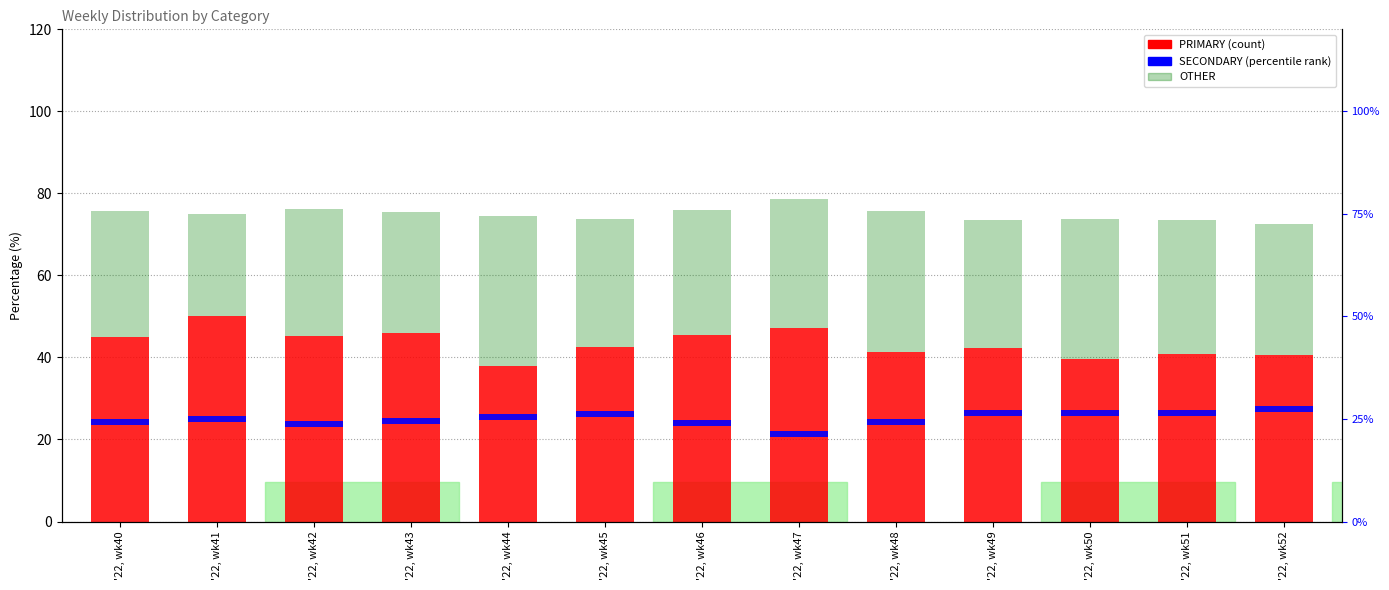

What is the total value across all series at '22, wk50?

75.1